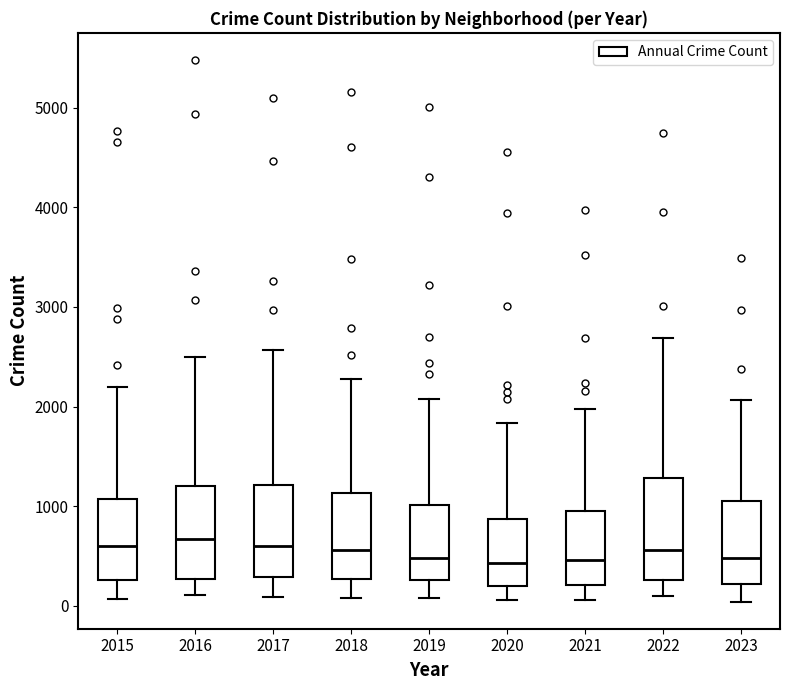

Reading left to right, transcribe this box plot: for each box, give where its median line is, the range the box spans, and where its two whiskers end, as read against the y-axis. The values are not printed on the chart, so give them approximately, as read against the axis.

2015: median 600, box 300 to 1100, whiskers 100 to 2200
2016: median 700, box 300 to 1200, whiskers 100 to 2500
2017: median 600, box 300 to 1200, whiskers 100 to 2600
2018: median 600, box 300 to 1100, whiskers 100 to 2300
2019: median 500, box 300 to 1000, whiskers 100 to 2100
2020: median 400, box 200 to 900, whiskers 100 to 1800
2021: median 500, box 200 to 900, whiskers 100 to 2000
2022: median 600, box 300 to 1300, whiskers 100 to 2700
2023: median 500, box 200 to 1000, whiskers 0 to 2100